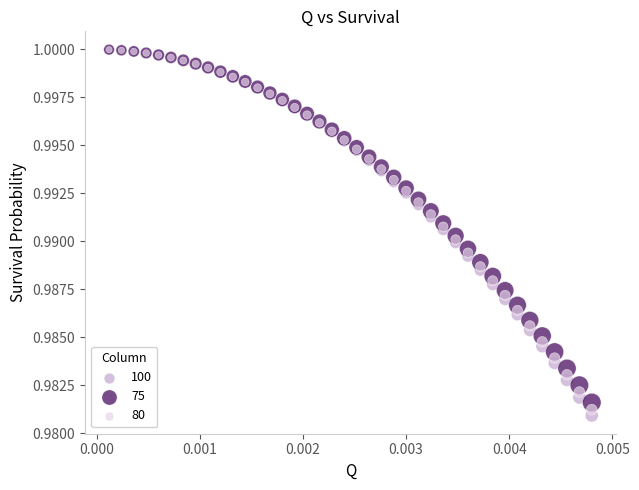

Which series contains the lowest Y value?

100